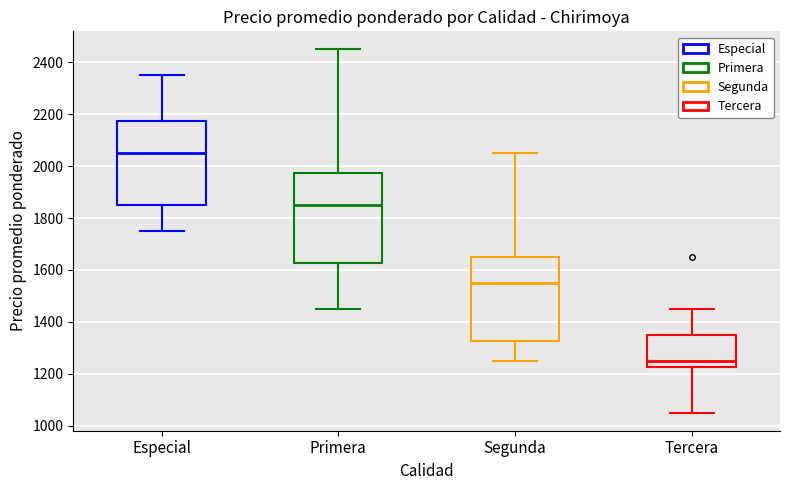

Reading left to right, transcribe this box plot: for each box, give where its median line is, the range the box spans, and where its two whiskers end, as read against the y-axis. The values are not printed on the chart, so give them approximately, as read against the axis.

Especial: median 2060, box 1860 to 2180, whiskers 1760 to 2360
Primera: median 1860, box 1620 to 1980, whiskers 1460 to 2460
Segunda: median 1560, box 1320 to 1660, whiskers 1260 to 2060
Tercera: median 1260, box 1220 to 1360, whiskers 1060 to 1460